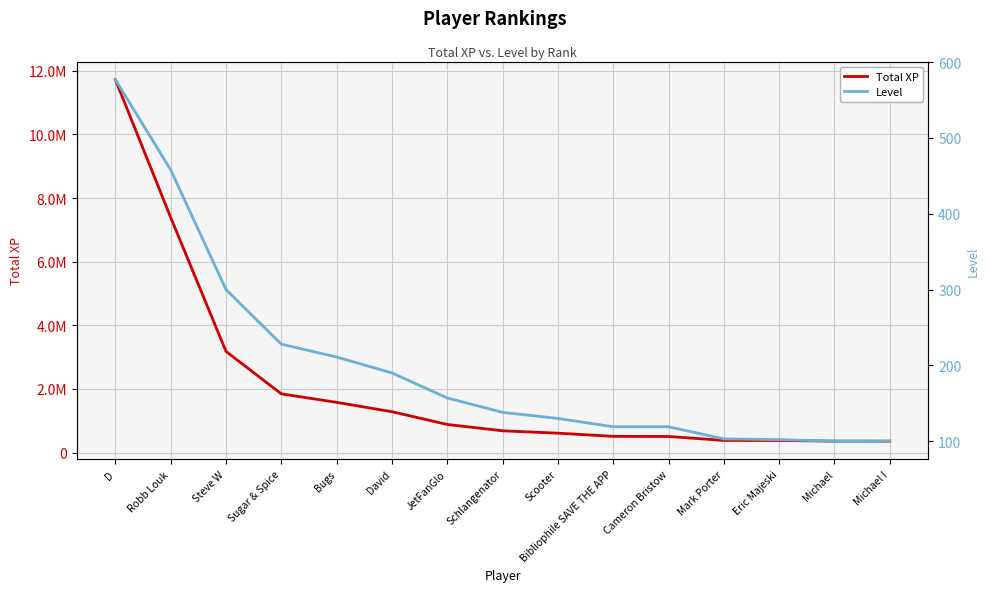

At which label is Level closest to 338?

Steve W